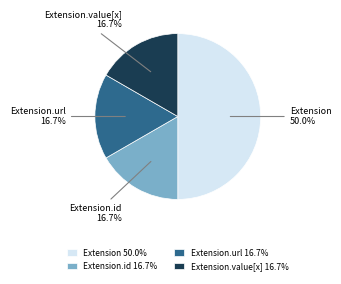

To the nearest percent, what is the difference between the largest and smallest slice percentages?

33%